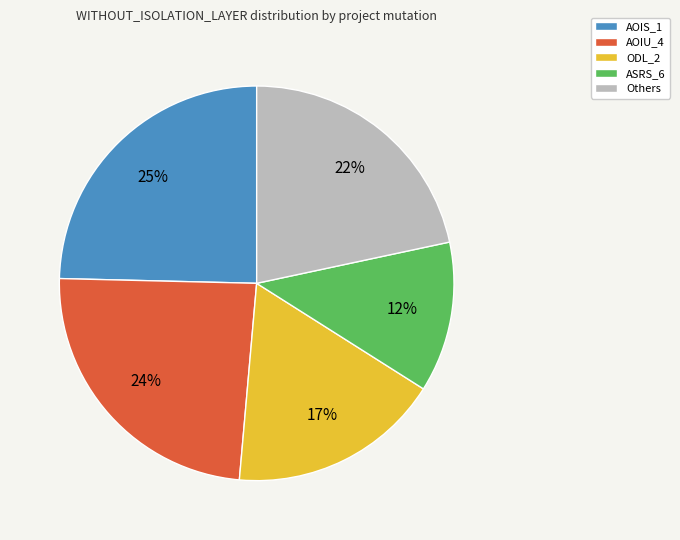

How many segments does this pie chart have?

5